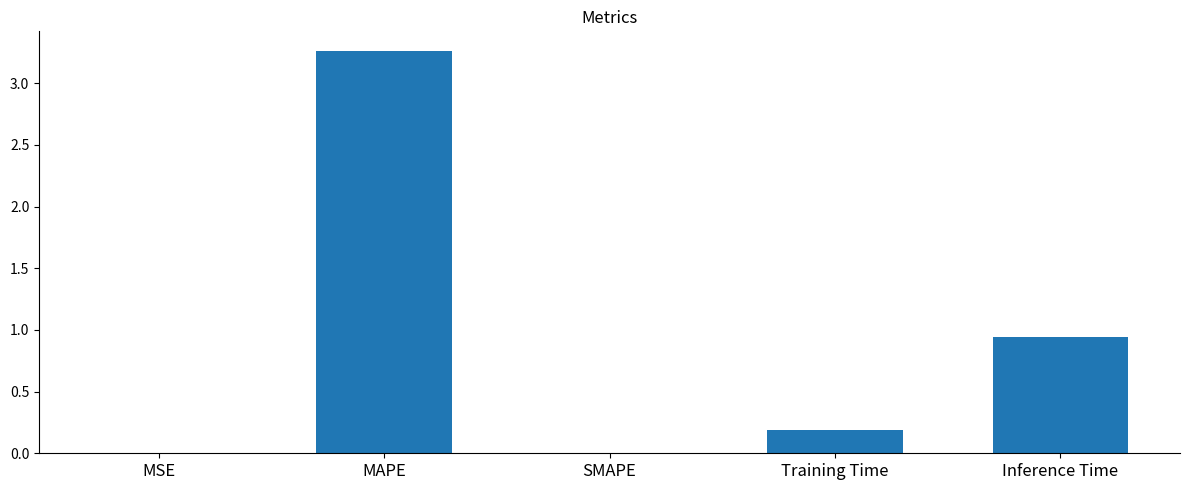

Which label corresponds to the largest value in the chart?

MAPE